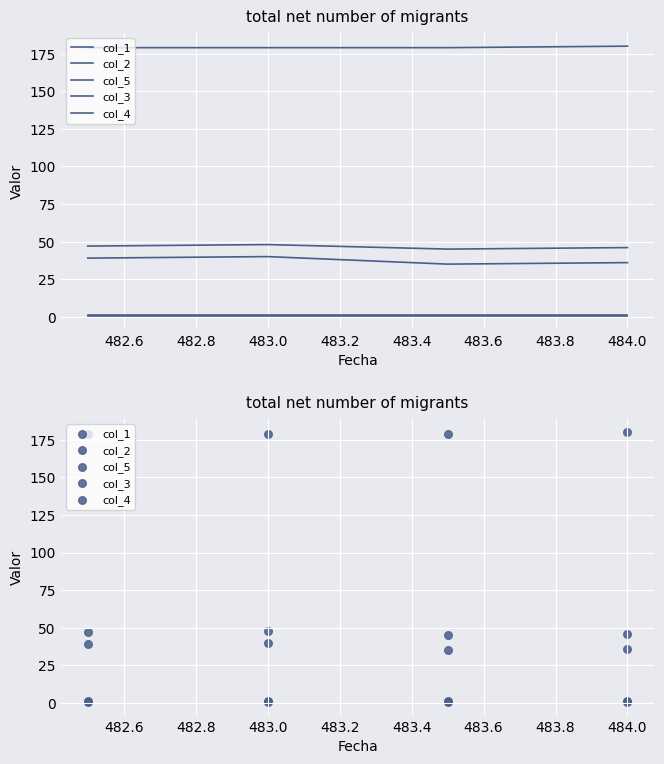

Which series has the largest Y range (max minus min)?

col_1